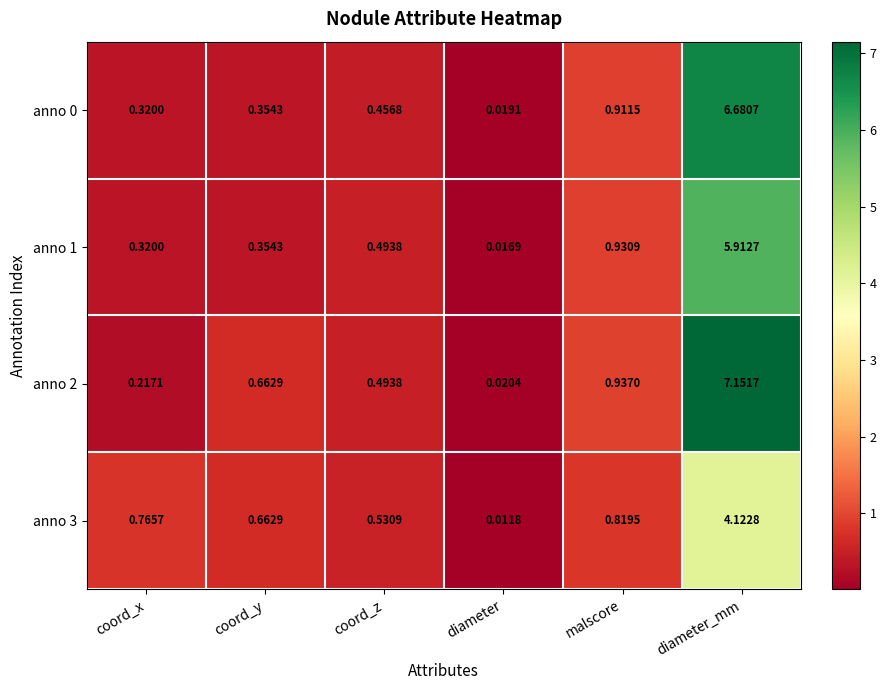

List the labels in order of anno 2 value, smallest first.

diameter, coord_x, coord_z, coord_y, malscore, diameter_mm